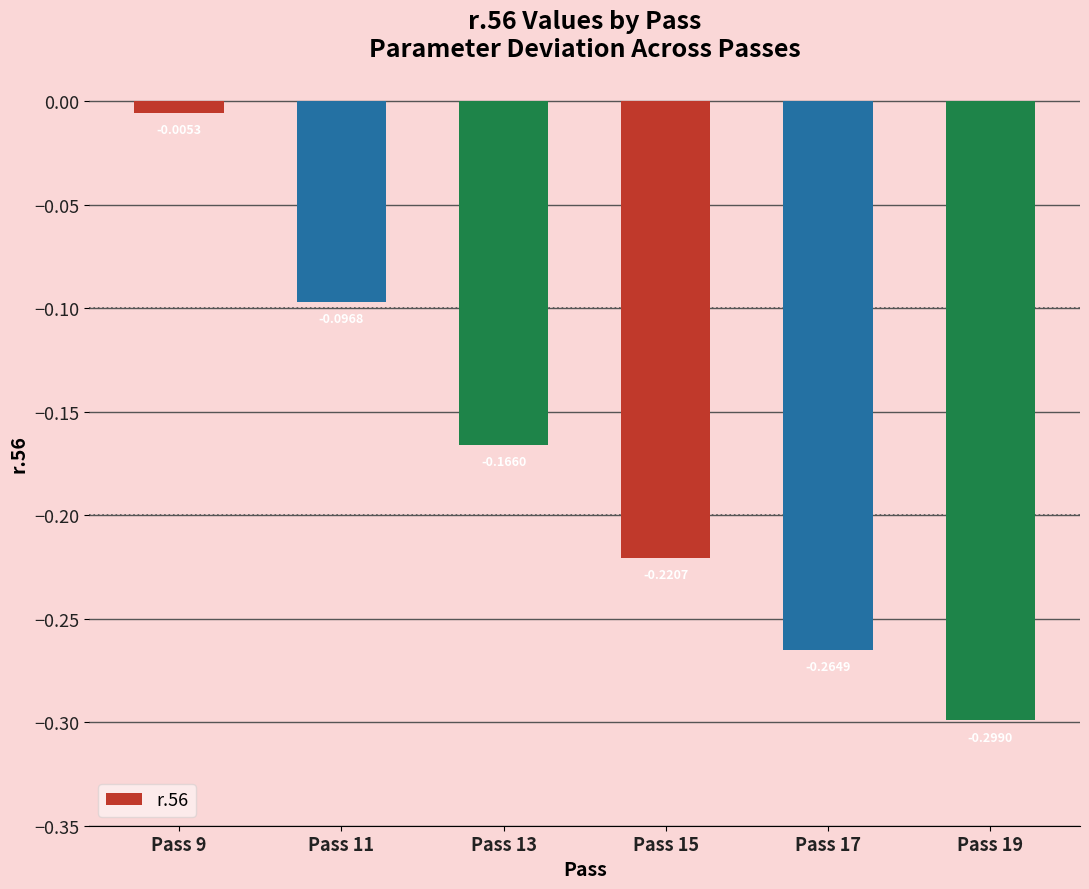

Between Pass 11 and Pass 13, which is larger?

Pass 11